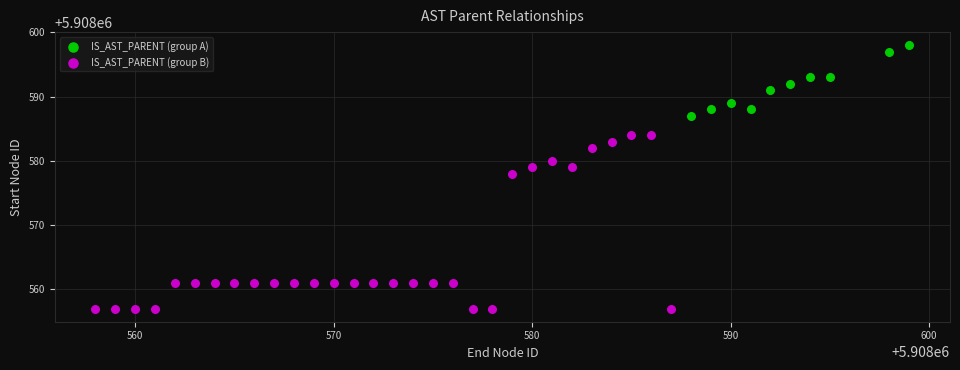

Which series contains the highest Y value?

IS_AST_PARENT (group A)